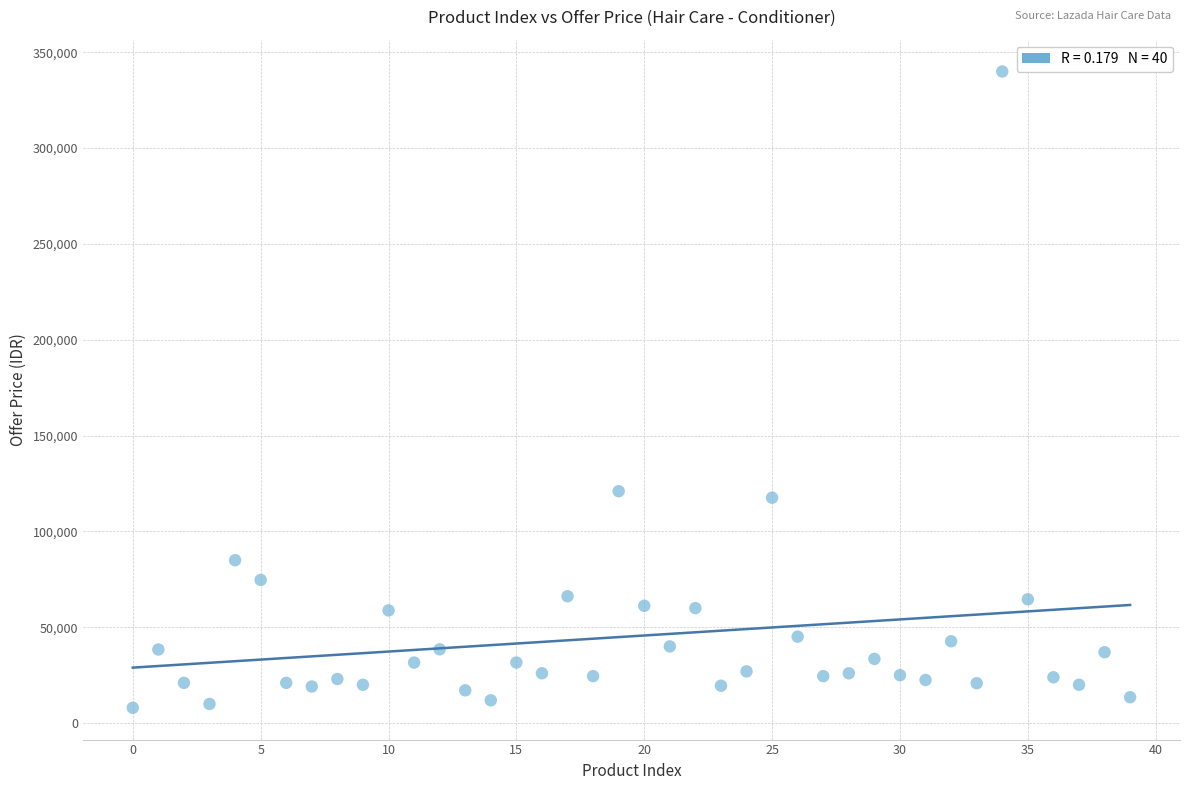

What is the range of Y values (max minus min)?

331999